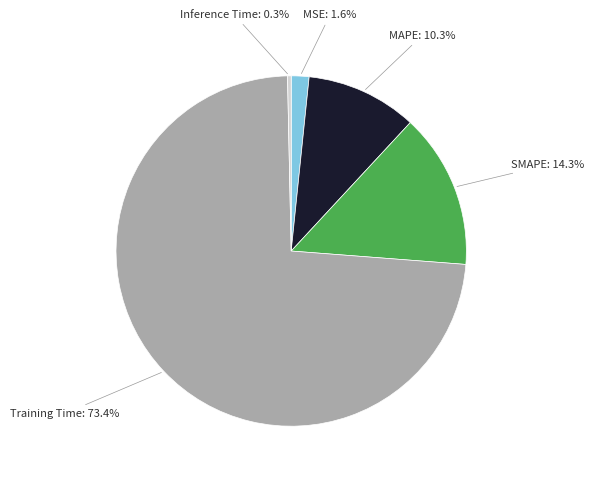

Does any single category account for the majority?

Yes